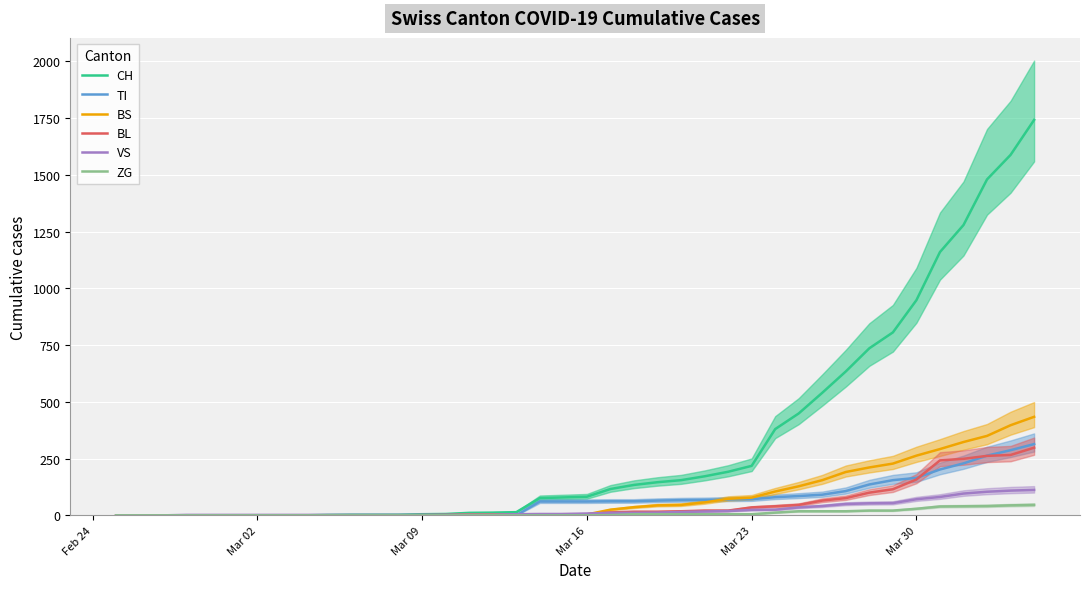

What is the difference between the second highest and minimum values in the BL series?

266